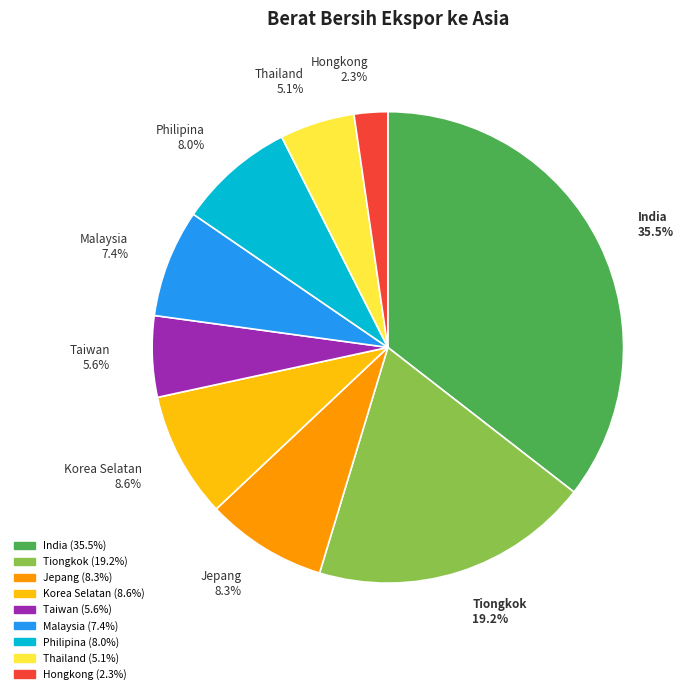

What percentage do India and Malaysia together represent?

42.9%